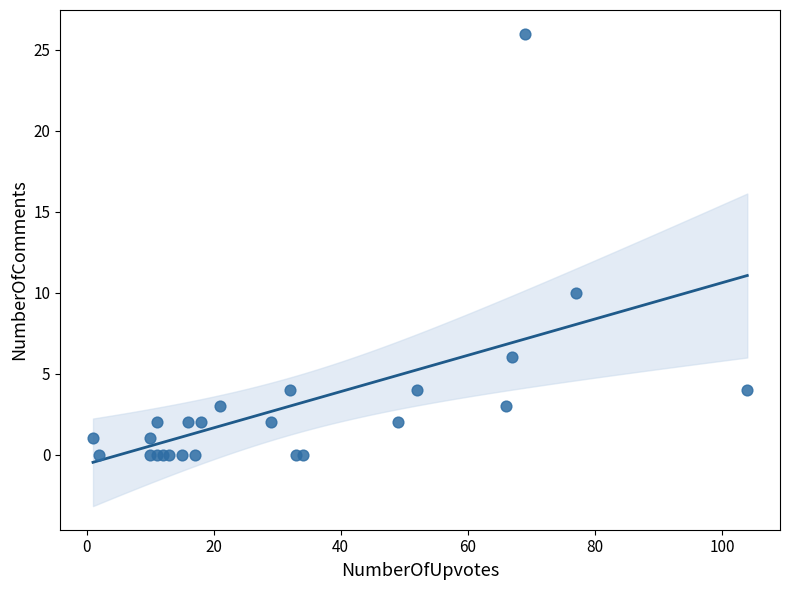

What Y value in the scatter plot is closest to 13?

10